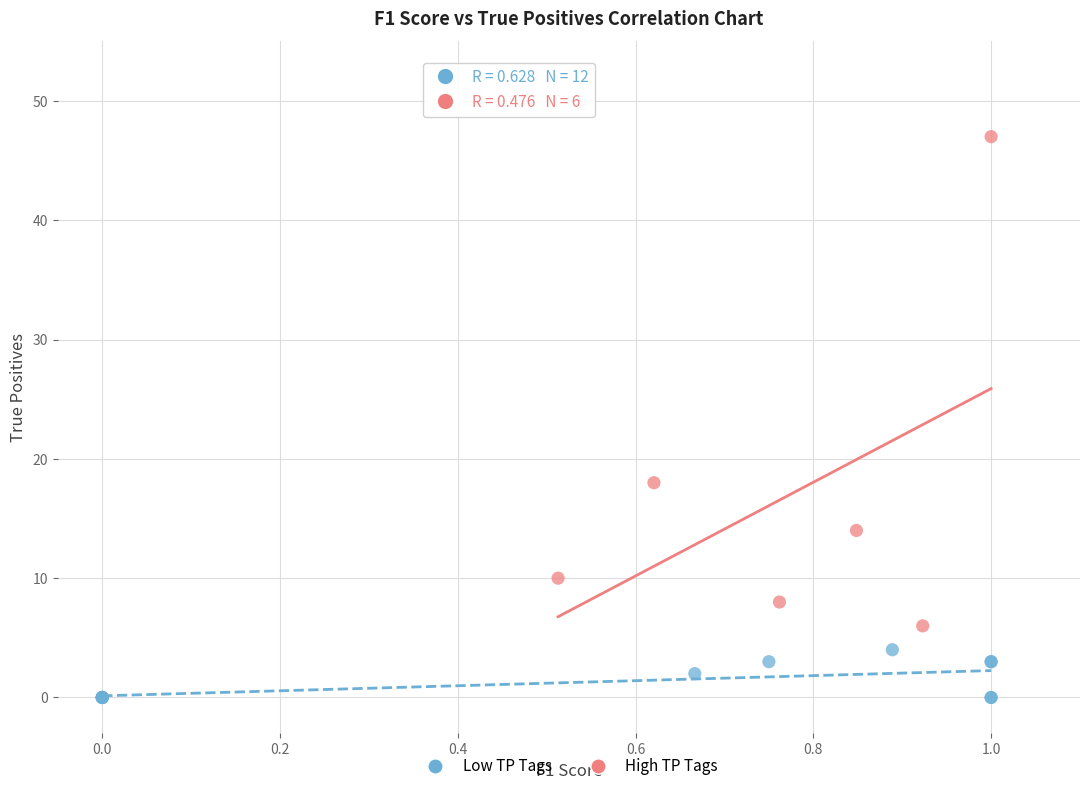

Which series contains the lowest Y value?

Low TP Tags